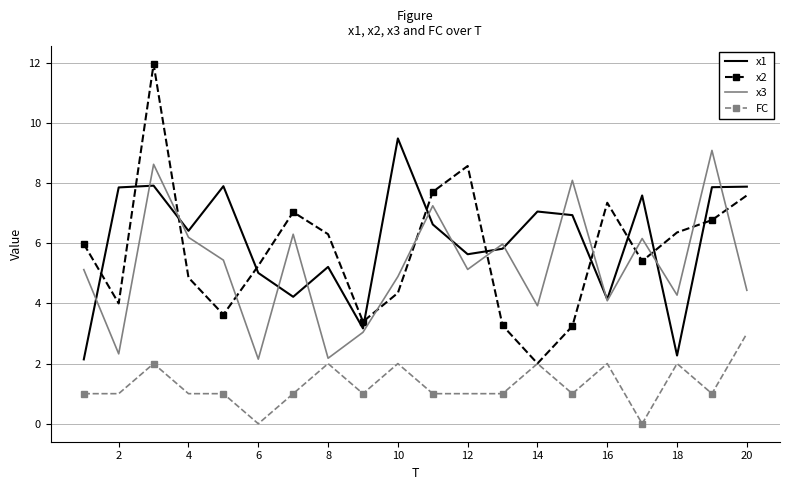

How many interior local peaks does the x3 series have?

7